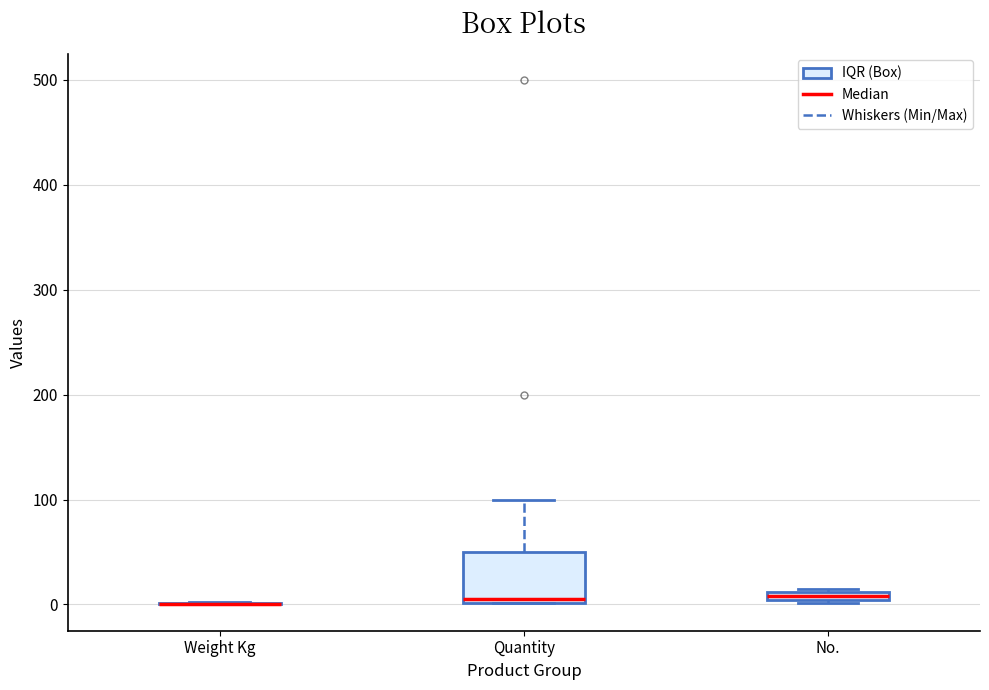

Where does the upper whisker of the box for Quantity end on the y-axis? The values are not printed on the chart, so give them approximately, as read against the axis.

100